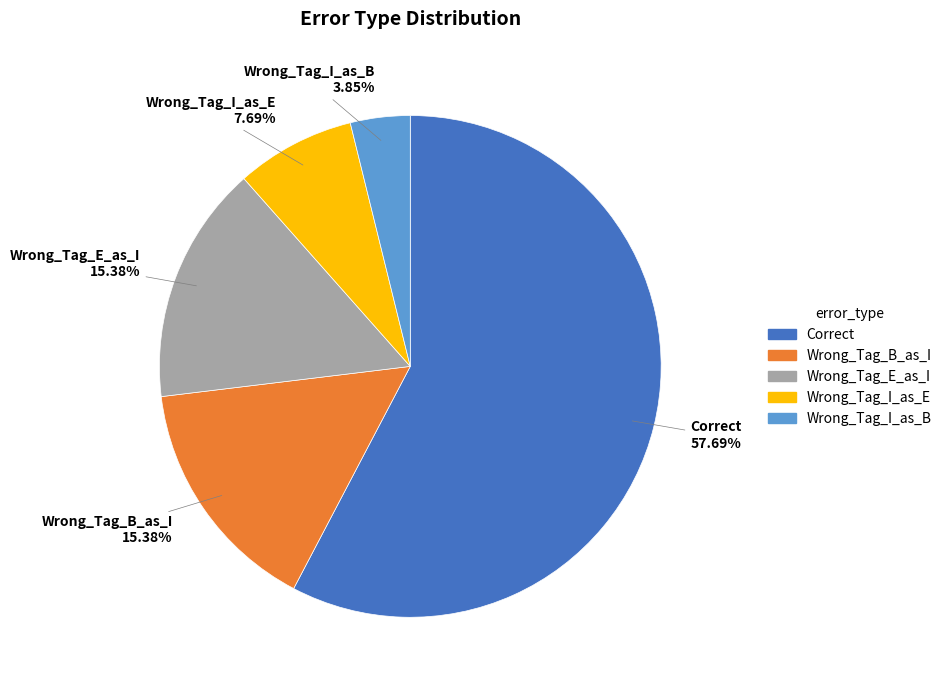

Is there a majority slice in this chart?

Yes